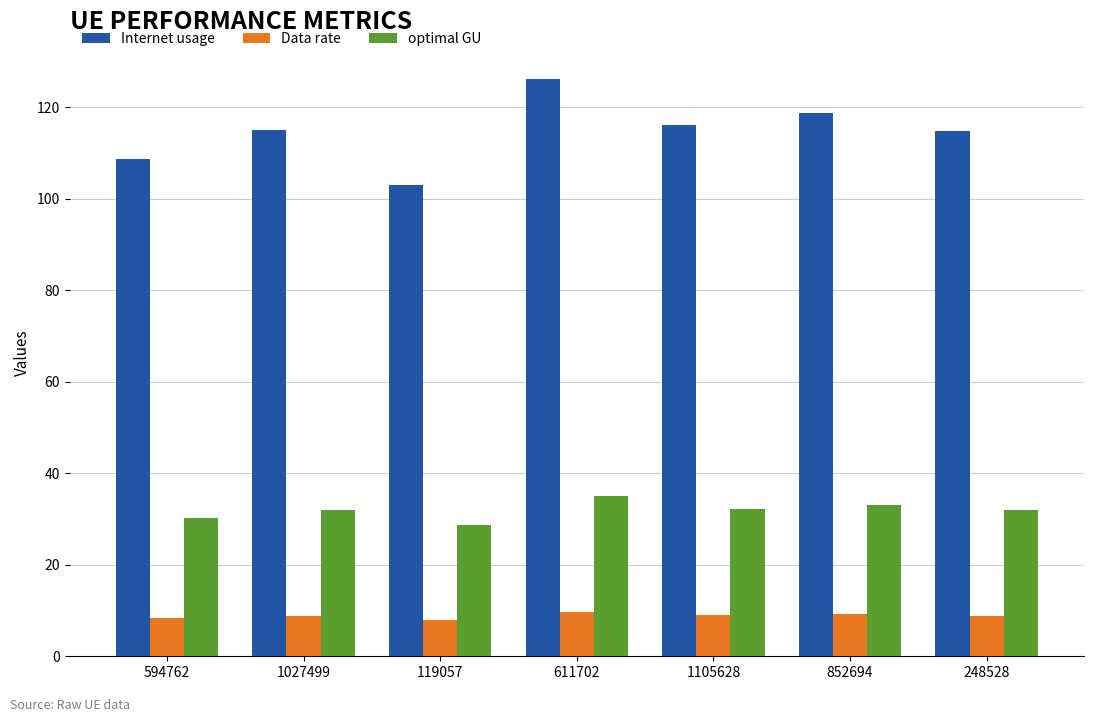

At 1027499, list the series in order from largest to smallest.

Internet usage, optimal GU, Data rate